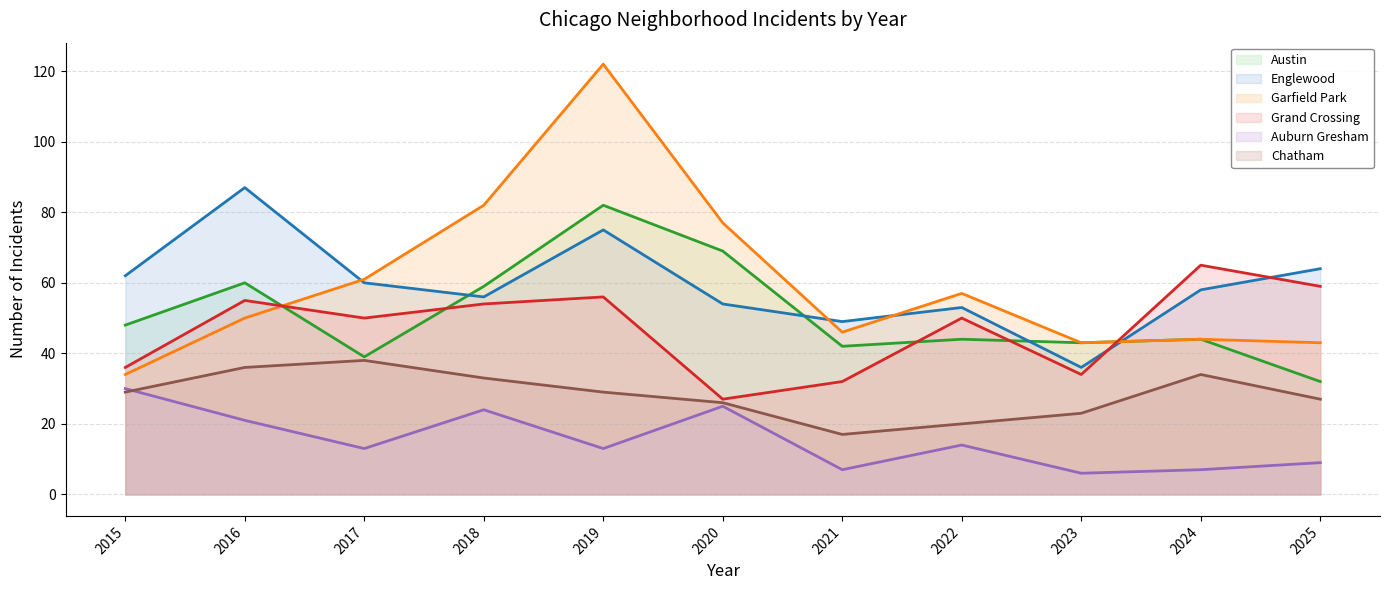

What is the value of the Garfield Park point at the 6th from the left?

77